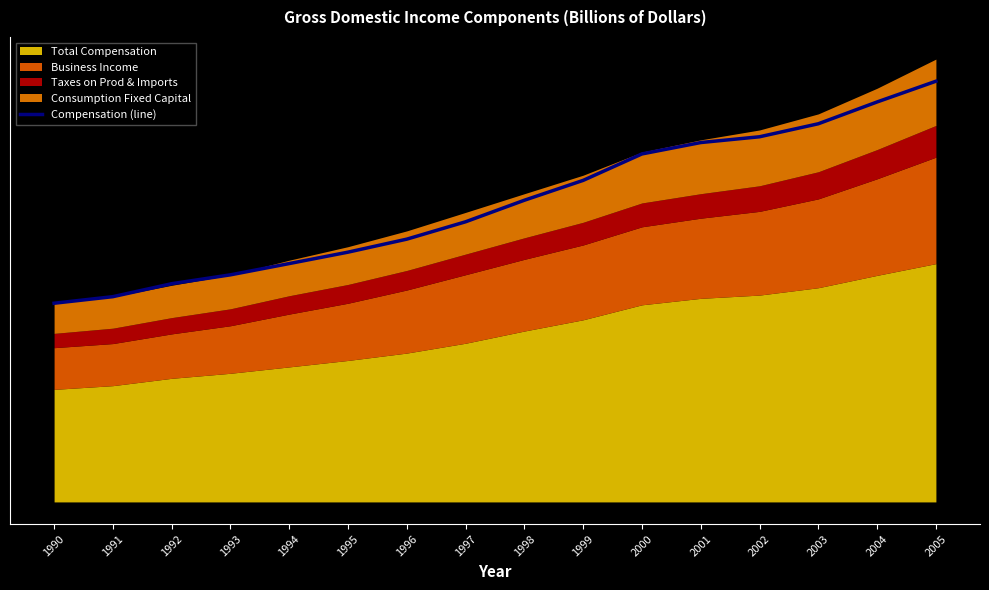

The value at 1994 is 29.0. True or false?

False